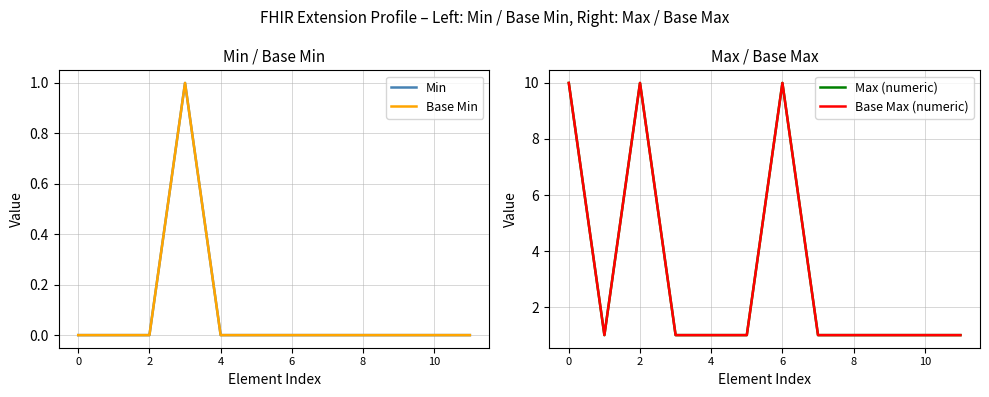

Which series has the largest range (max minus min)?

Max (numeric)